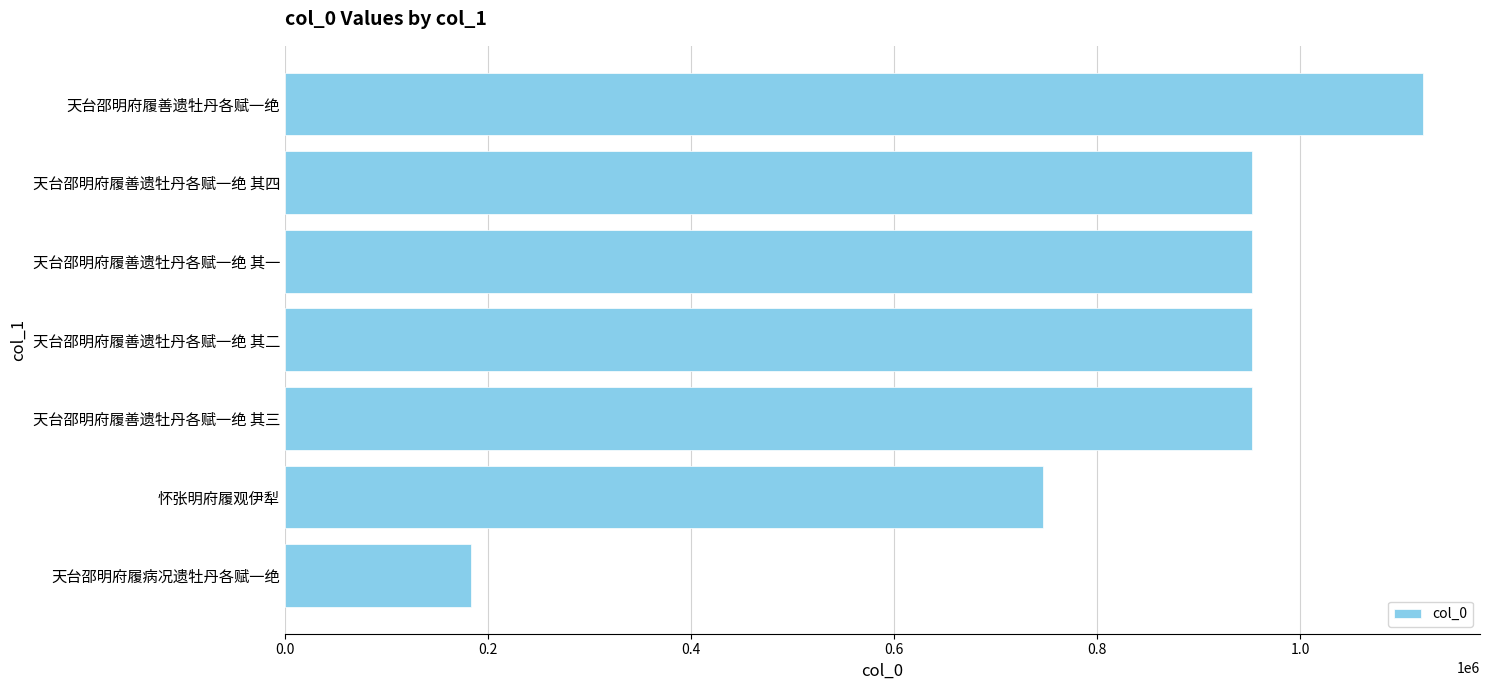

Which label corresponds to the largest value in the chart?

天台邵明府履善遗牡丹各赋一绝